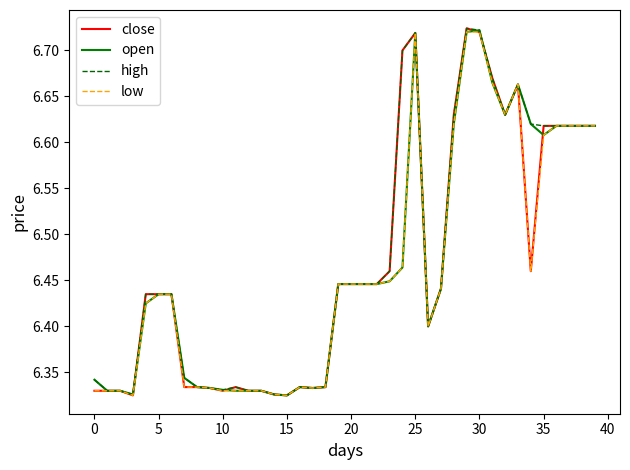

What is the total value across all series at 15?

25.3